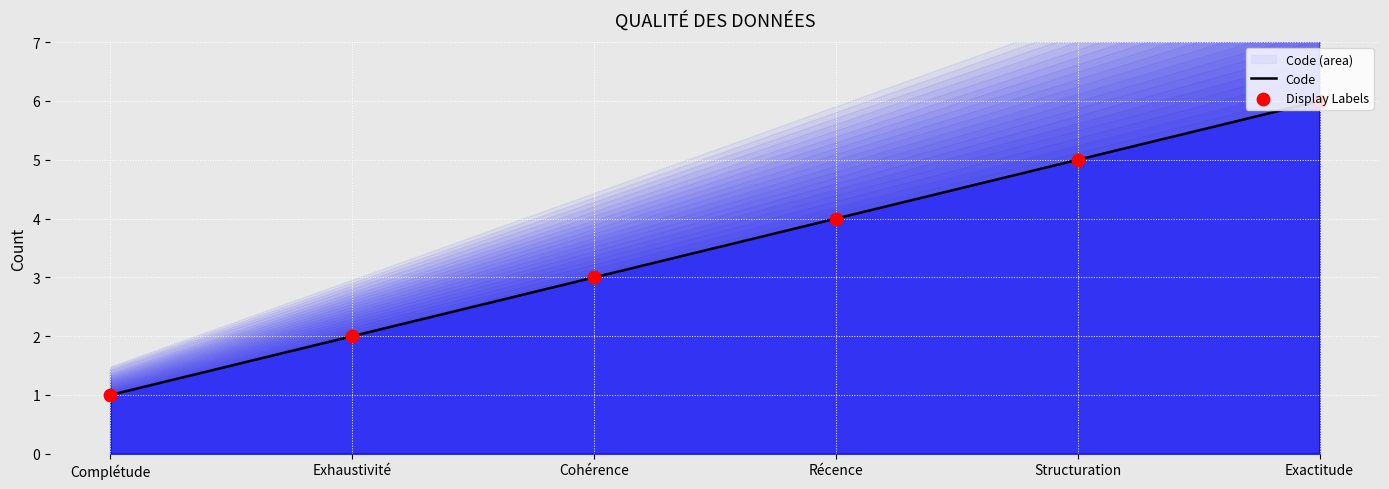

Which series reaches the minimum Y coordinate?

Code